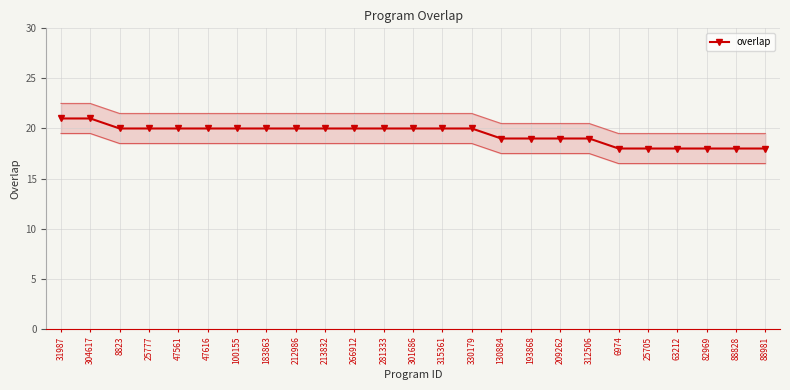

What is the average value?

19